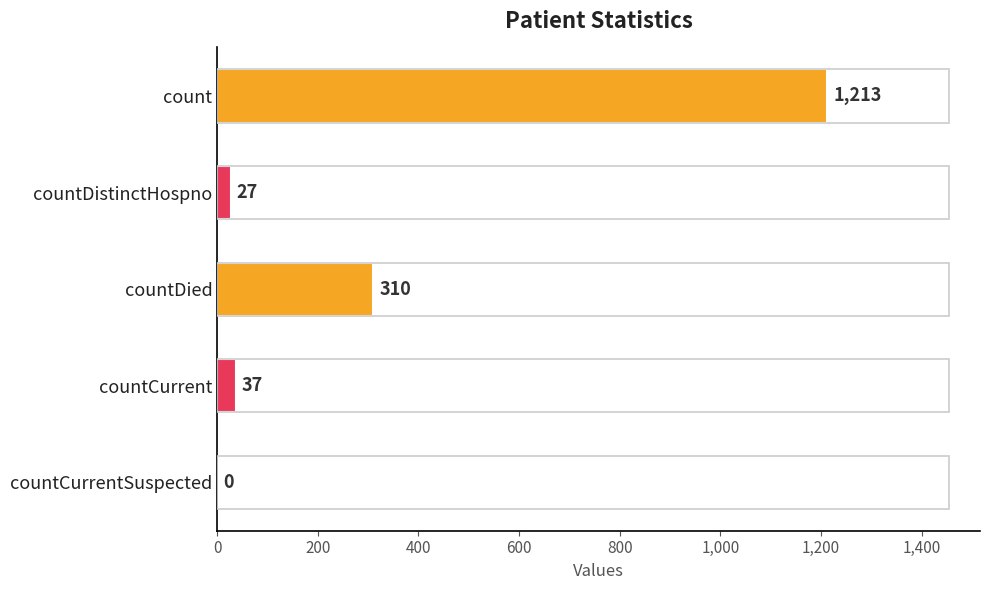

What is the sum of the values at countCurrent and countDied?

347